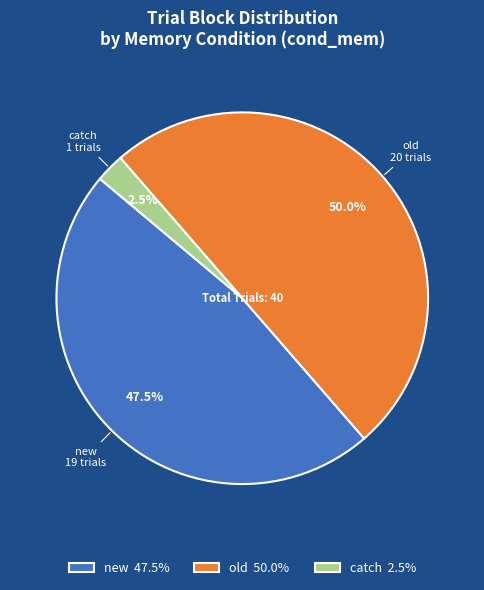

Rank the categories by value from lowest to highest.

catch 2.5%, new 47.5%, old 50.0%